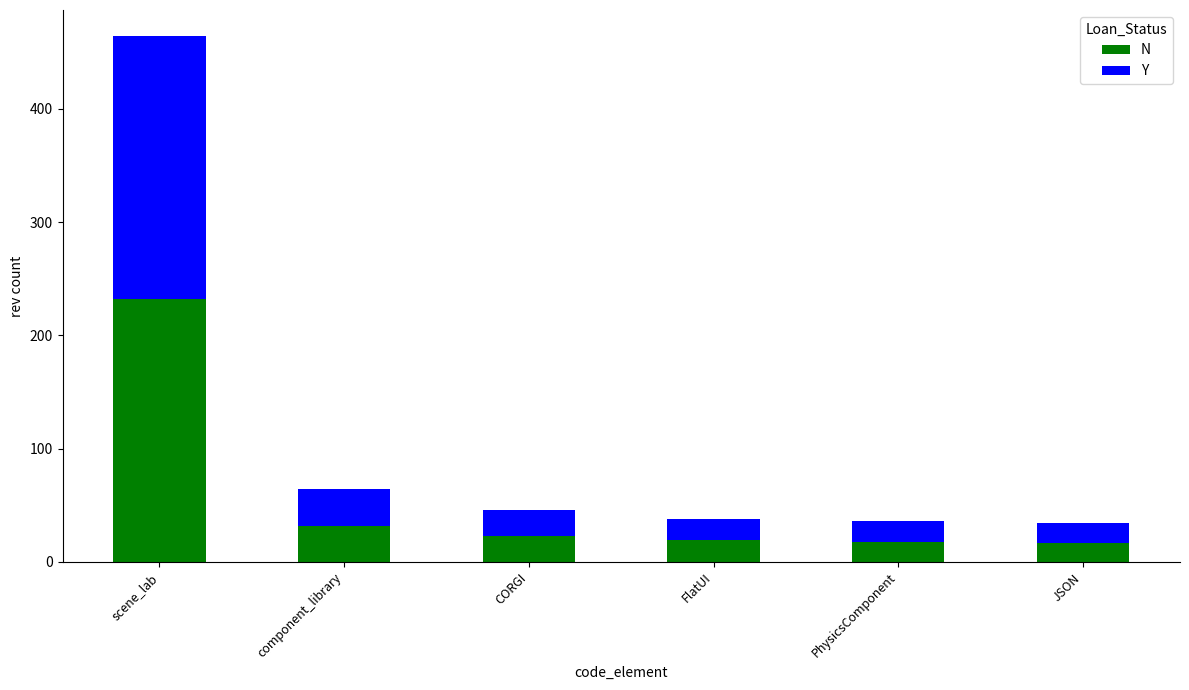

What is the average value of the N series?

57